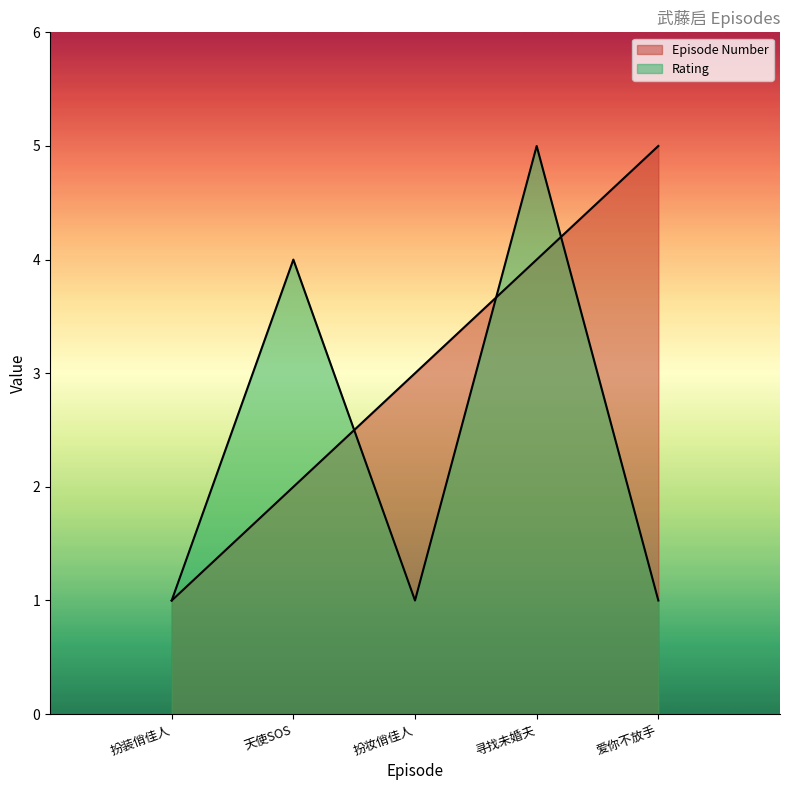

What position from the right is 扮妆俏佳人?

3